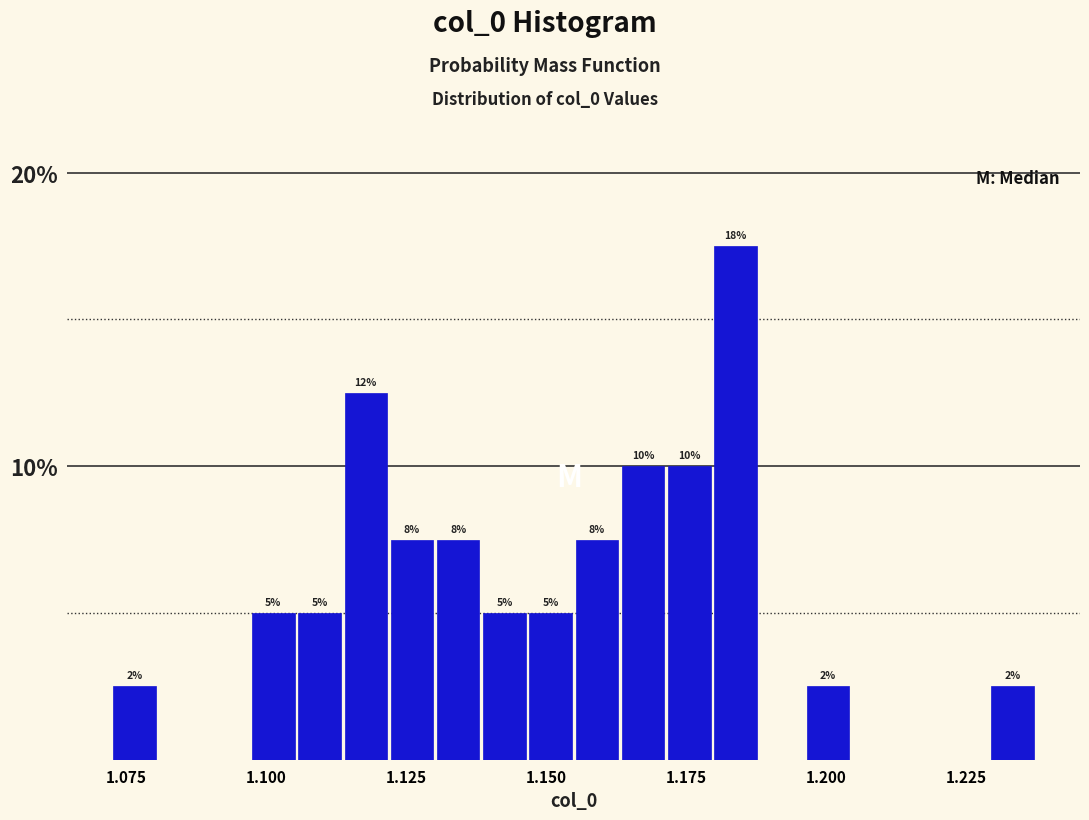

Read against the x-axis, roughly where is the centre of the tallest bar?

1.185